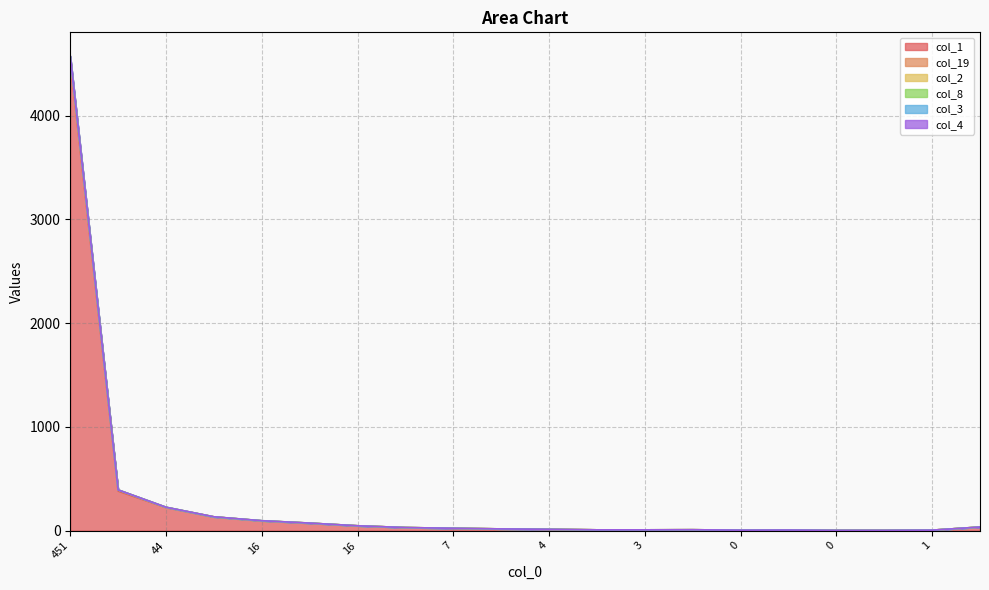

At which label is col_2 closest to 2285?

86